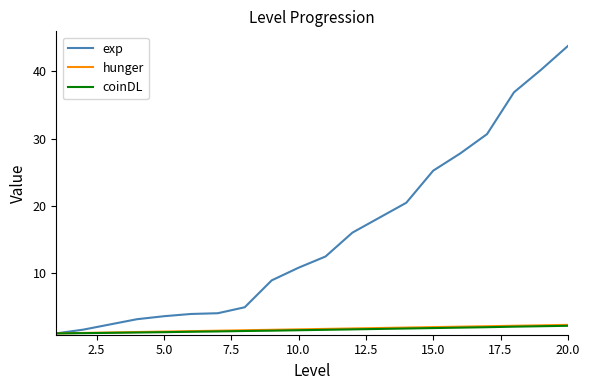

How many distinct data groups are displayed?

3